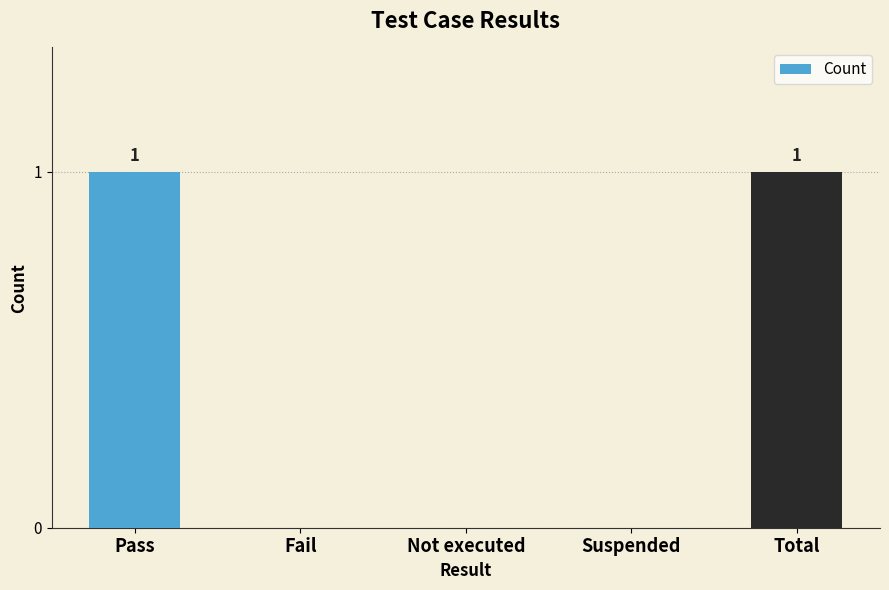

The value at Pass is 1. True or false?

True